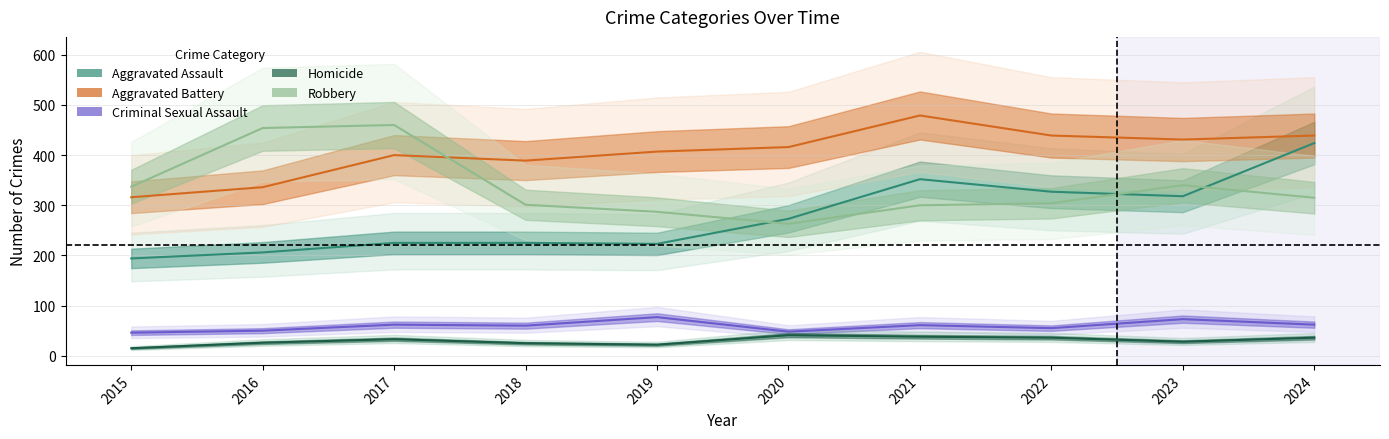

At which label does Robbery first exceed 315?

2015